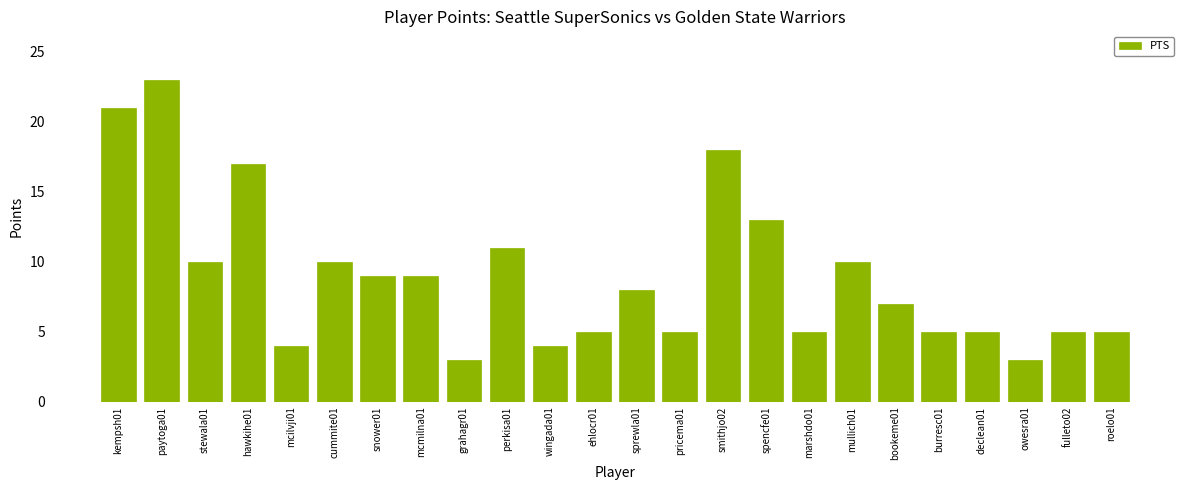

What position from the left is ehlocr01?

12